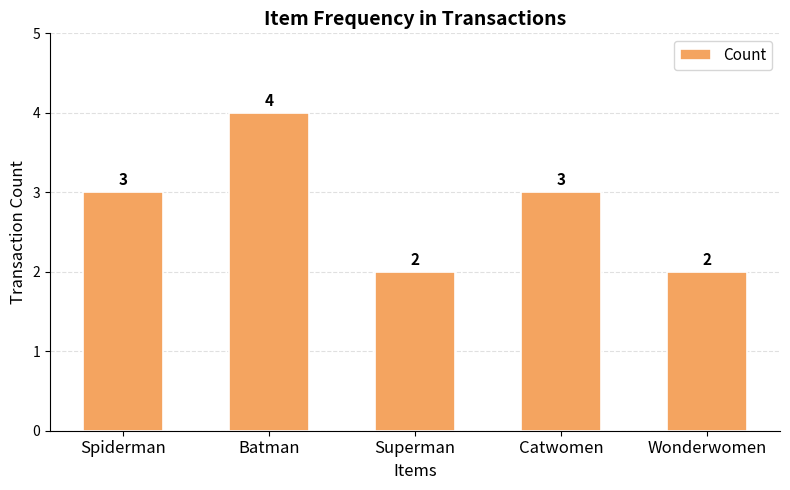

What is the change in value from Catwomen to Wonderwomen?

-1